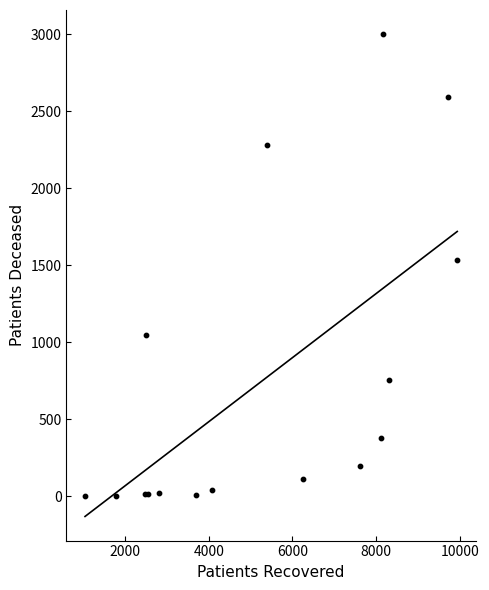

What Y value in the scatter plot is closest to 1501?

1537